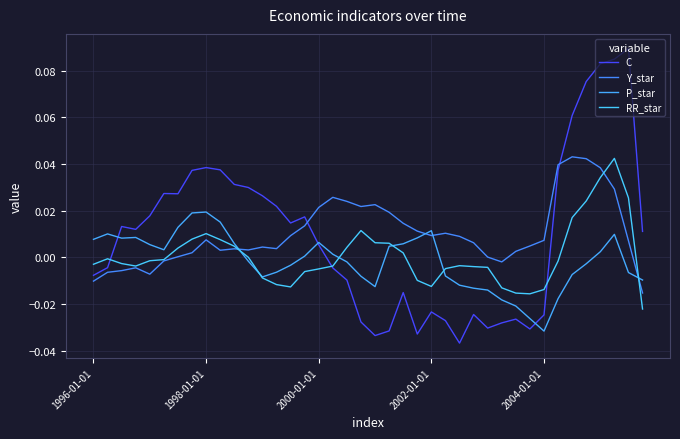

True or false: C and P_star intersect in this chart.

True